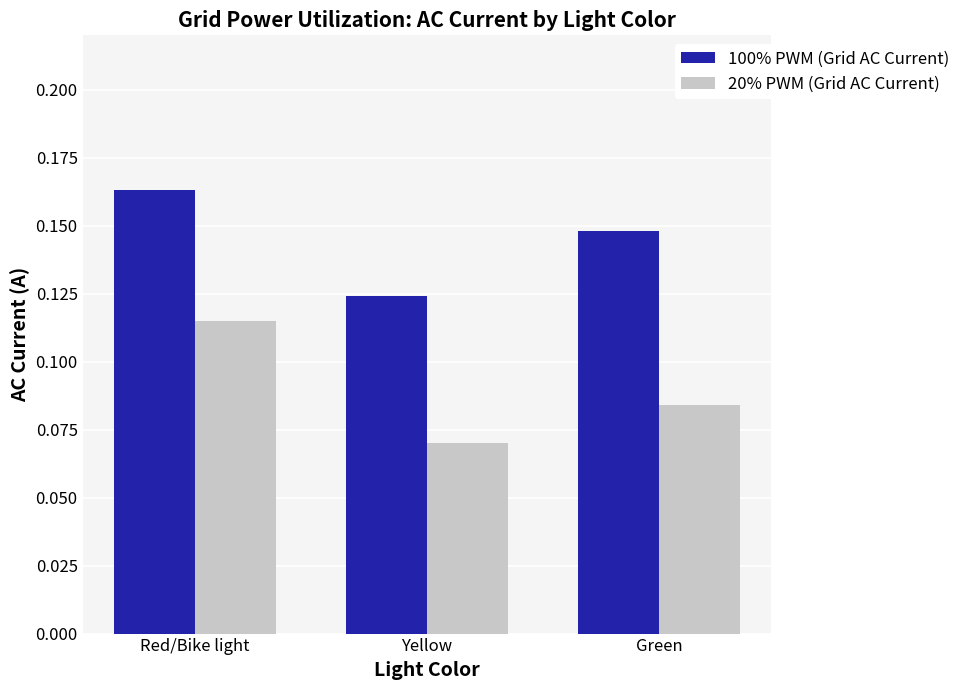

What are all the series names shown in the legend?

100% PWM (Grid AC Current), 20% PWM (Grid AC Current)